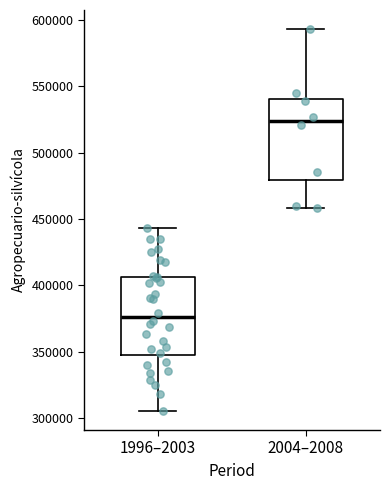

Where is the upper edge of the box for 2004–2008 on the y-axis? The values are not printed on the chart, so give them approximately, as read against the axis.

540000